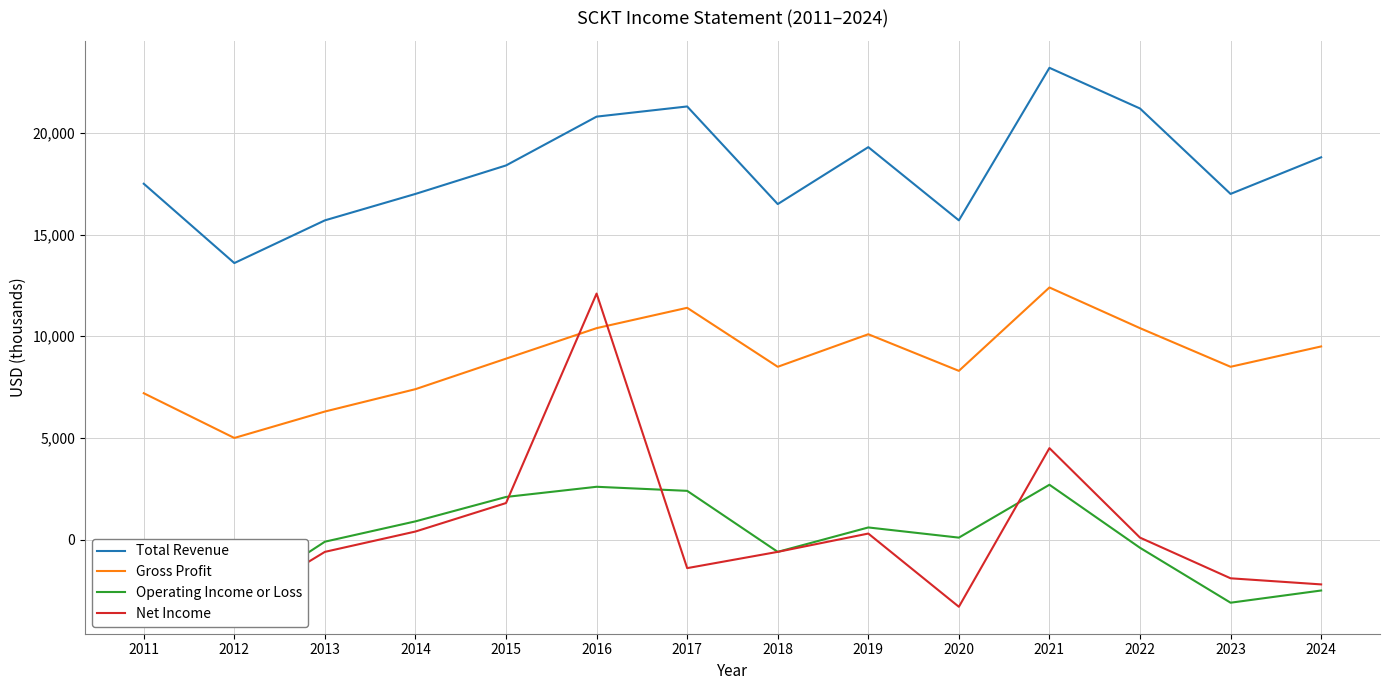

Read the Net Income value at 2019, to the nearest 50.

300